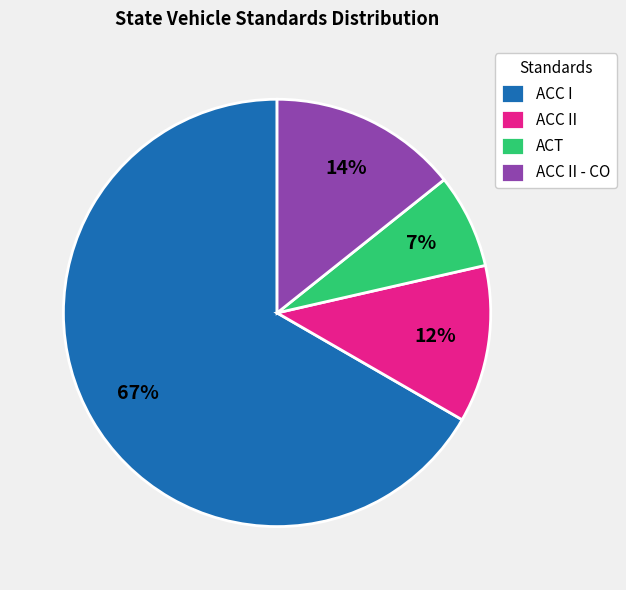

True or false: ACC I accounts for 77% of the total.

False